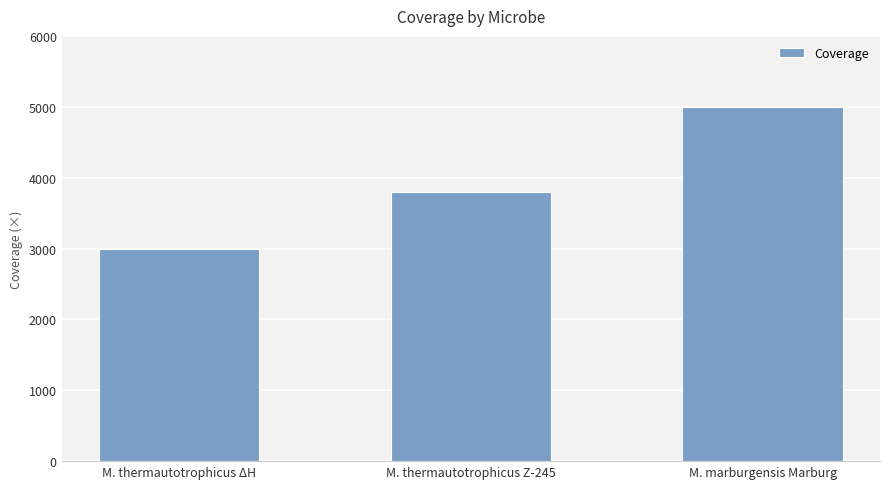

True or false: the data shows 5976 at M. thermautotrophicus Z-245.

False